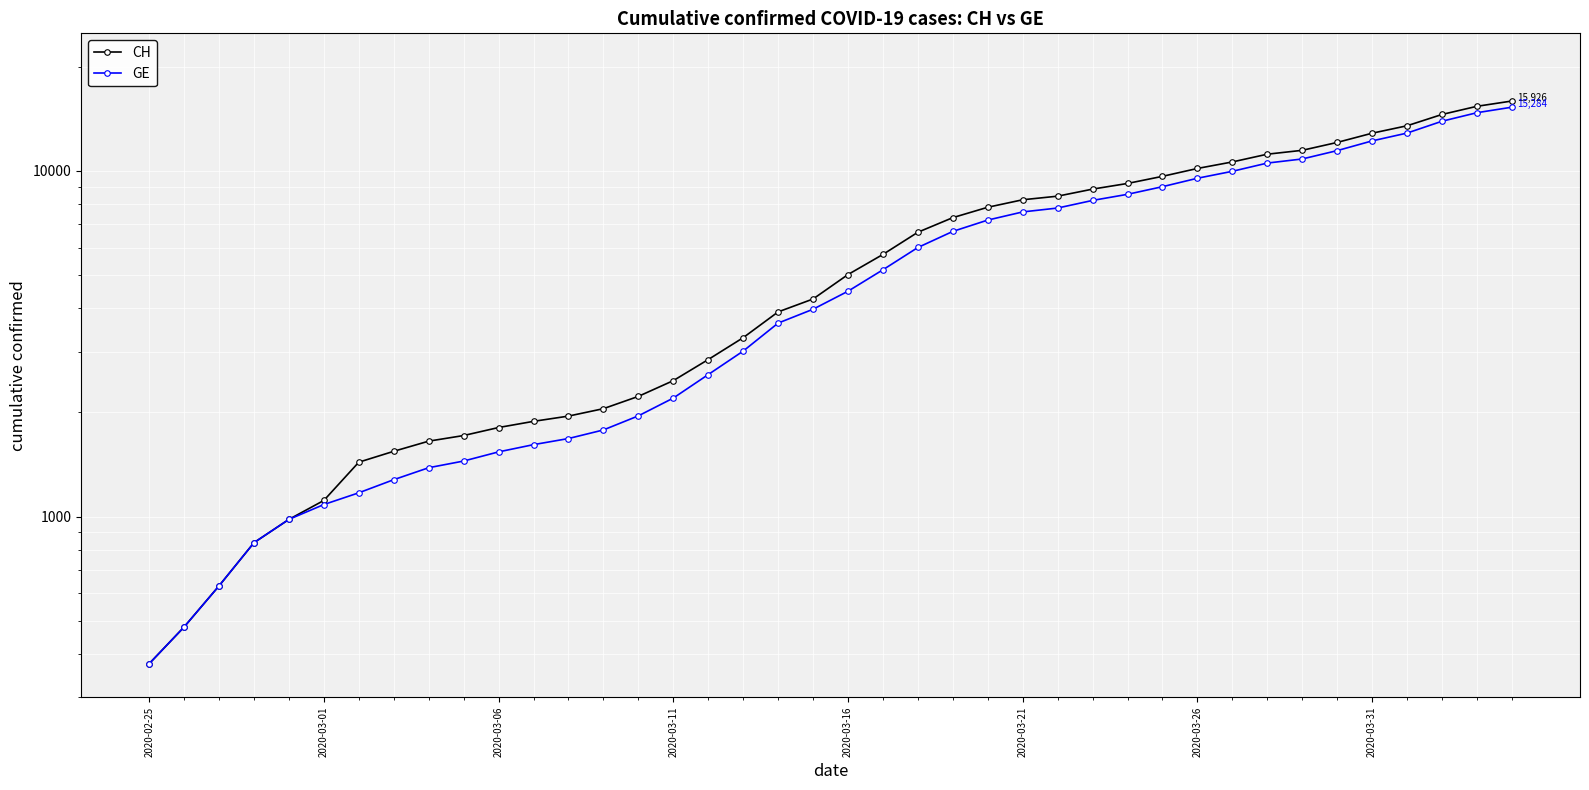

Reading left to right, extract all data points from this chart.

CH: 375	479	630	840	981	1113	1436	1544	1652	1715	1809	1885	1952	2051	2226	2472	2845	3291	3908	4259	5012	5731	6644	7323	7847	8249	8449	8855	9196	9642	10162	10613	11175	11467	12086	12852	13505	14561	15375	15926
GE: 375	479	630	840	981	1083	1171	1278	1384	1447	1538	1614	1681	1780	1955	2201	2574	3010	3627	3978	4485	5174	6002	6681	7205	7607	7807	8213	8554	9000	9520	9971	10533	10825	11444	12210	12863	13919	14733	15284